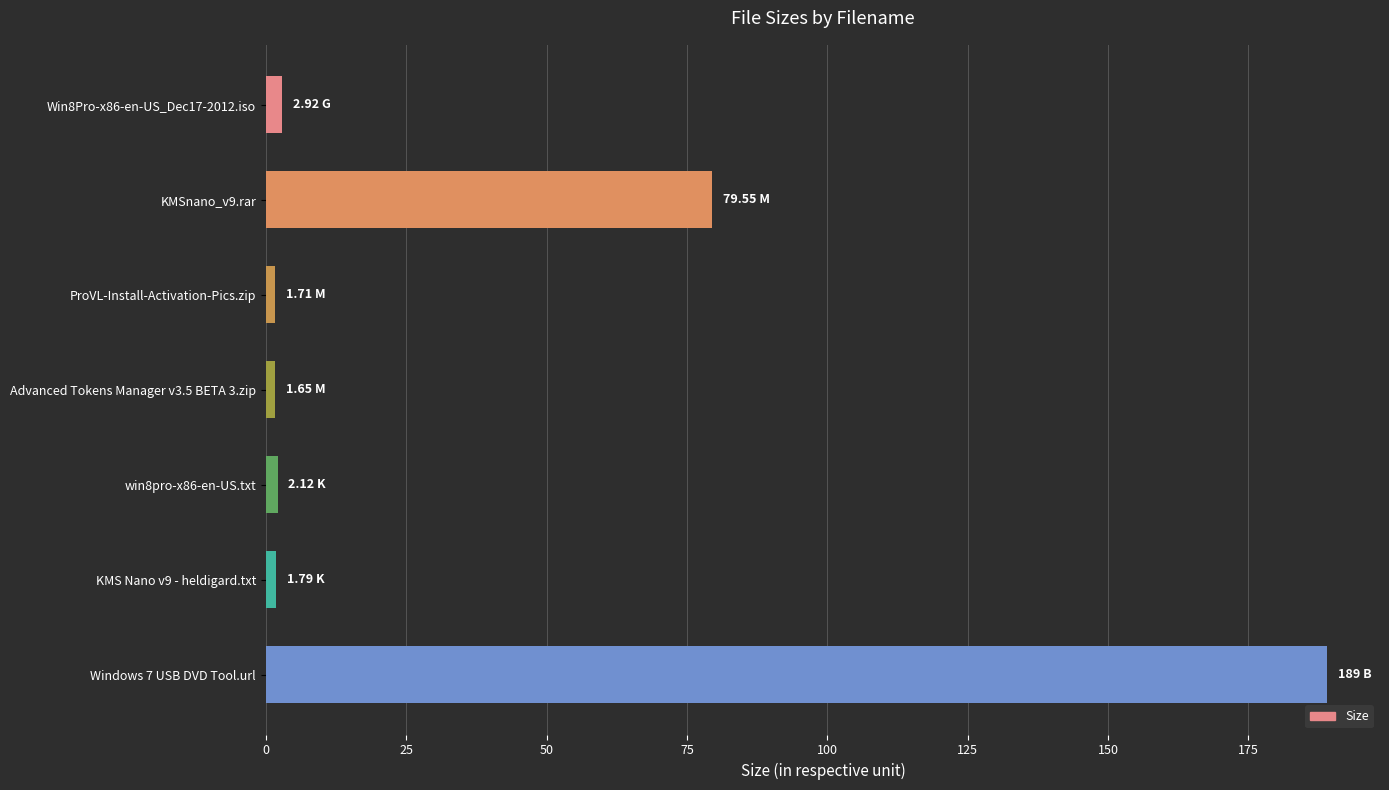

Are the bars grouped side by side (vs. stacked)?

No